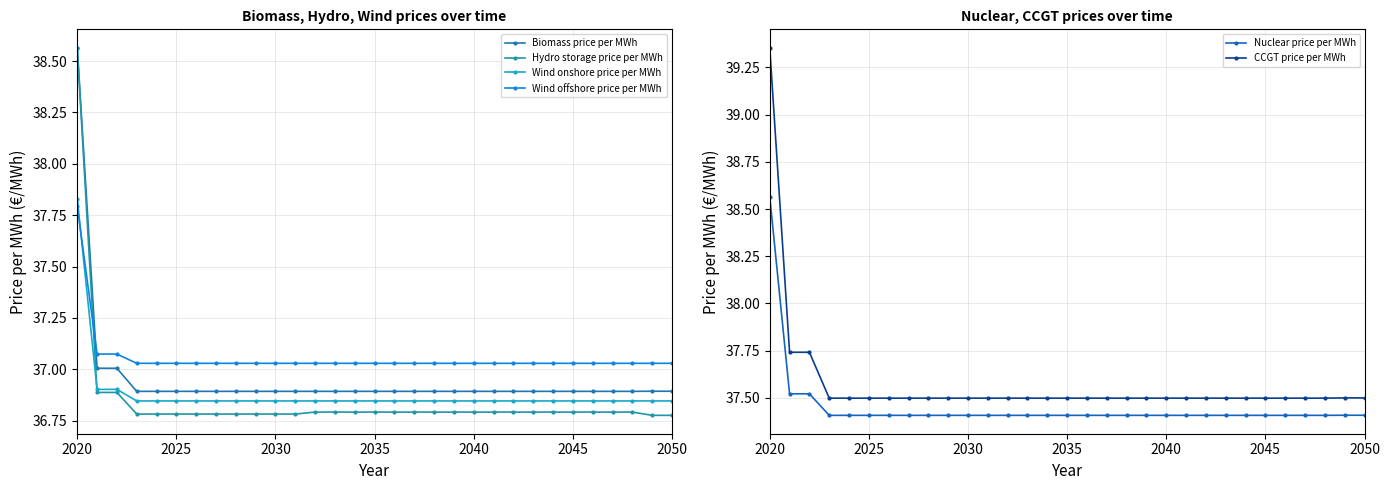

Is it true that CCGT price per MWh equals 37.5 at 2040?

True